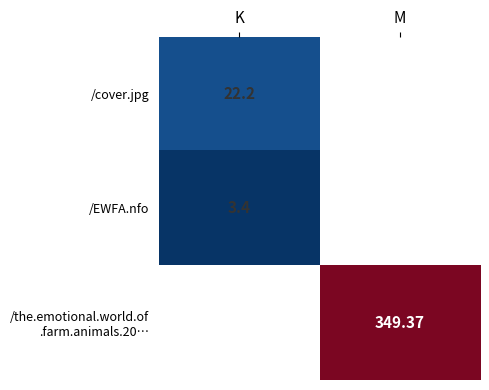

Between K and M, which is larger?

M